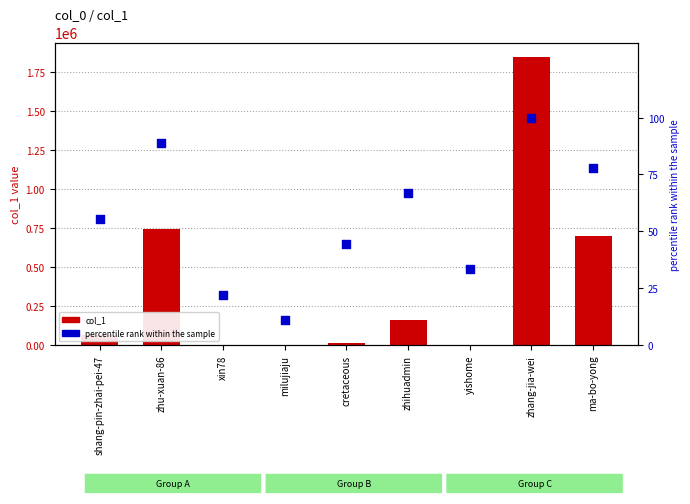

At which category is the sum across all series the highest?

zhang-jia-wei